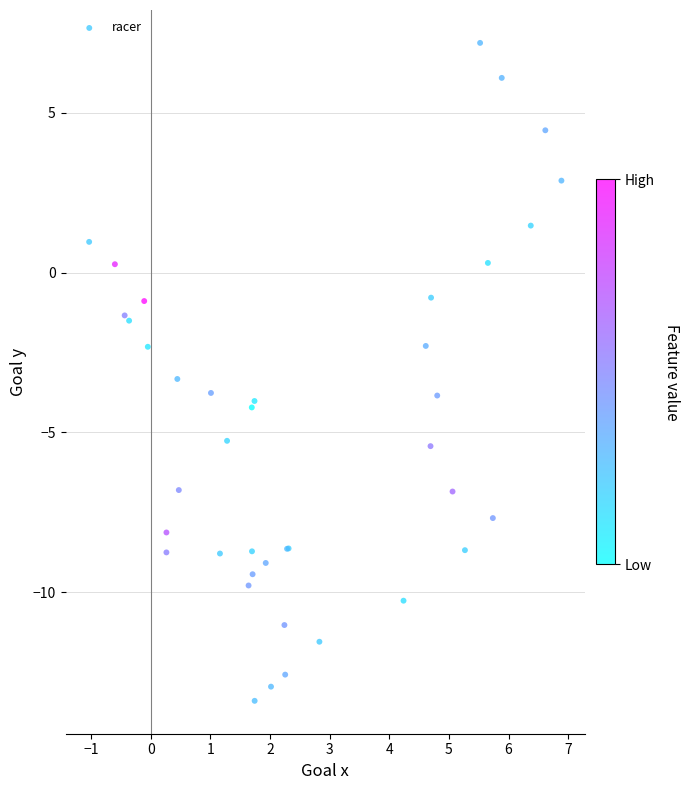

What Y value in the scatter plot is closest to -3?

-3.3